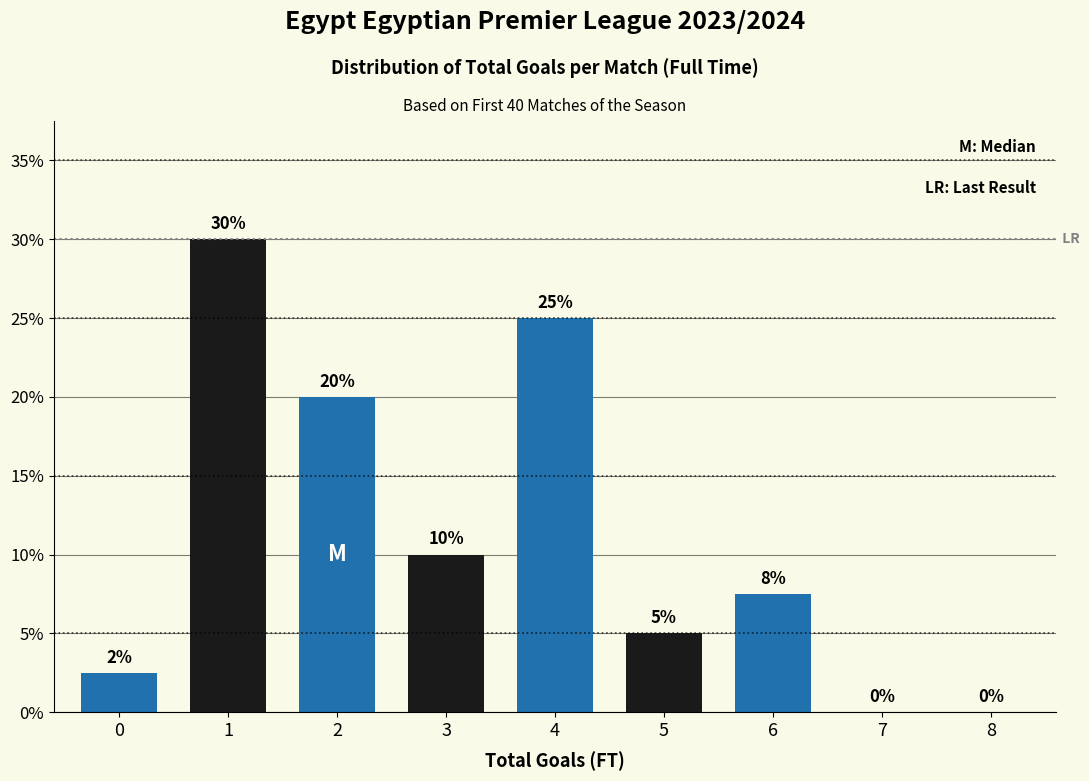

Read the value at 2.

20.0